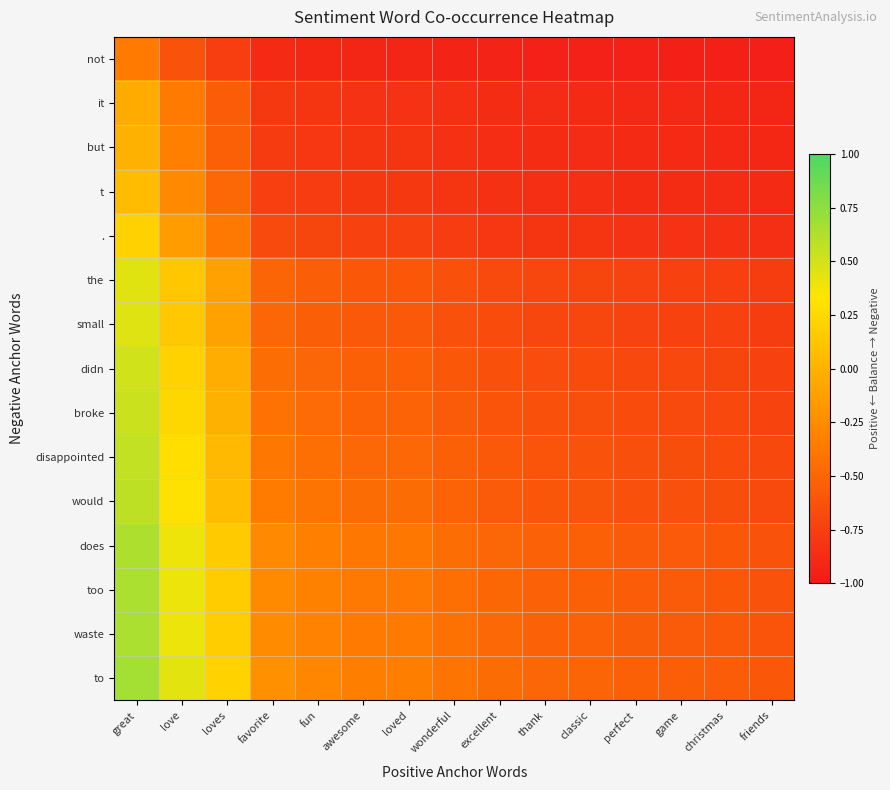

Between perfect and friends, which is larger?

perfect